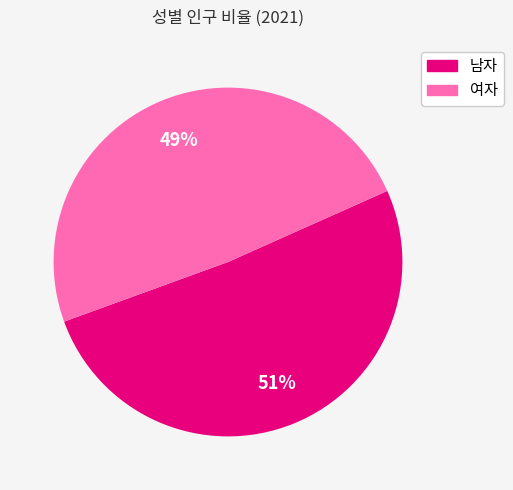

Which slice is the largest?

남자